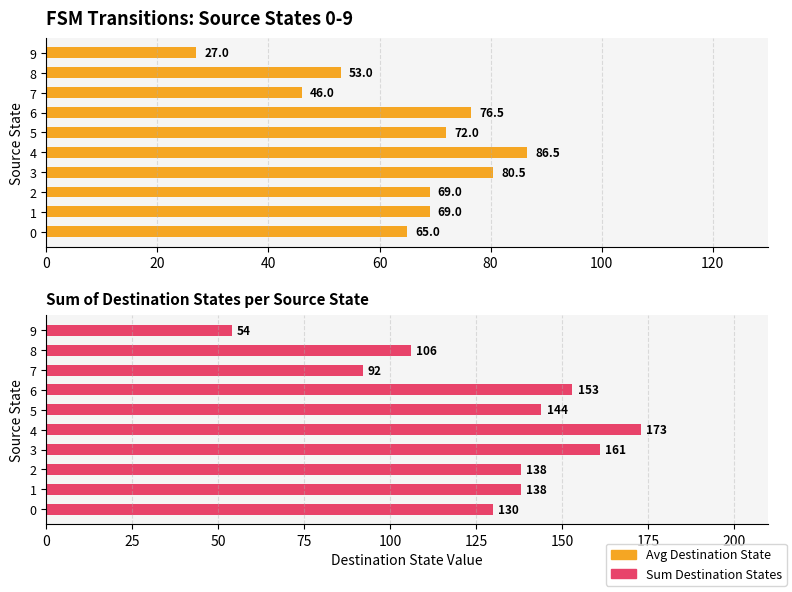

How many bars are there in each group?

2